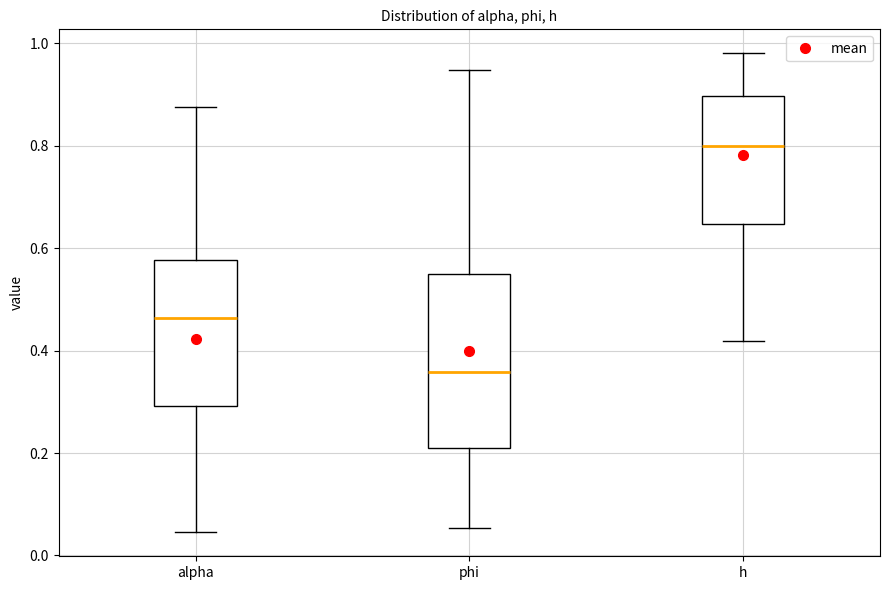

Comparing the boxes themselves (not the whiskers), which one is the tallest?

phi